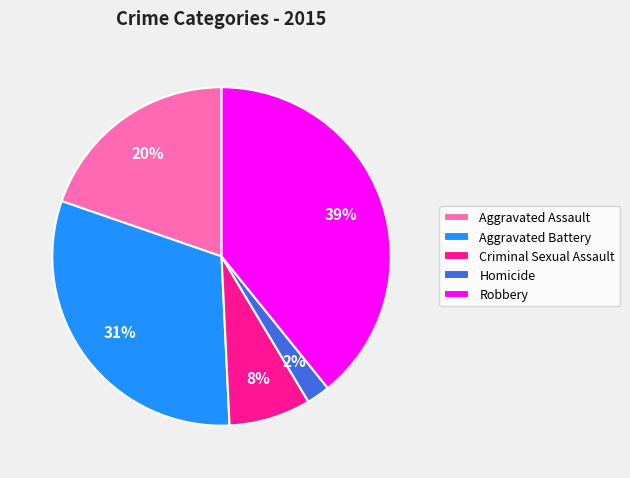

Is the sum of Robbery and Homicide greater than half?

No